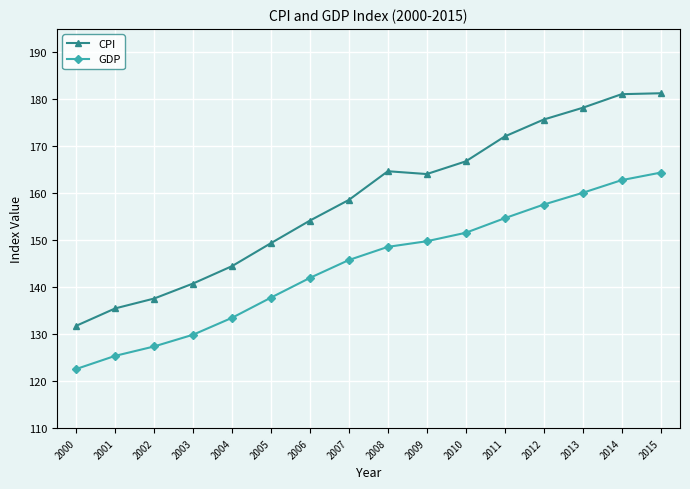

Rank the series by their average value, from highest to lowest.

CPI, GDP